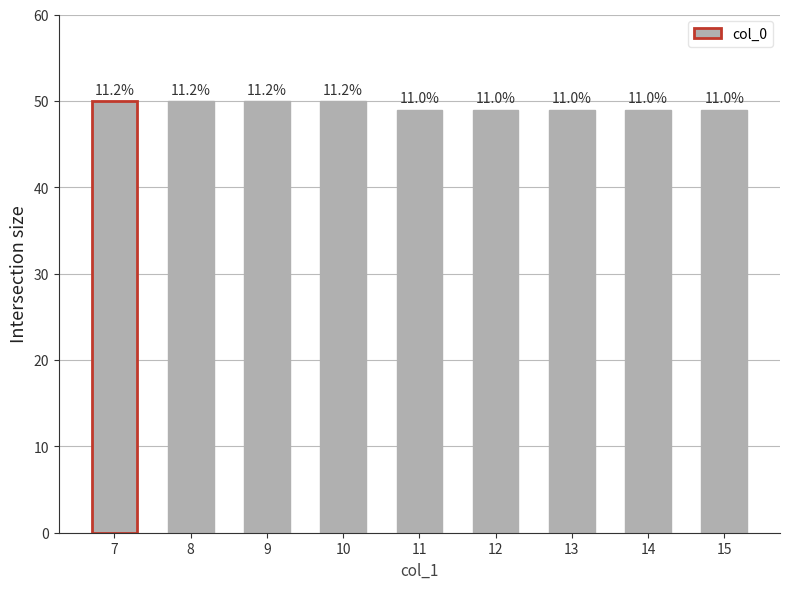

Reading right to left, list all the values displayed in this chart.

15=49	14=49	13=49	12=49	11=49	10=50	9=50	8=50	7=50